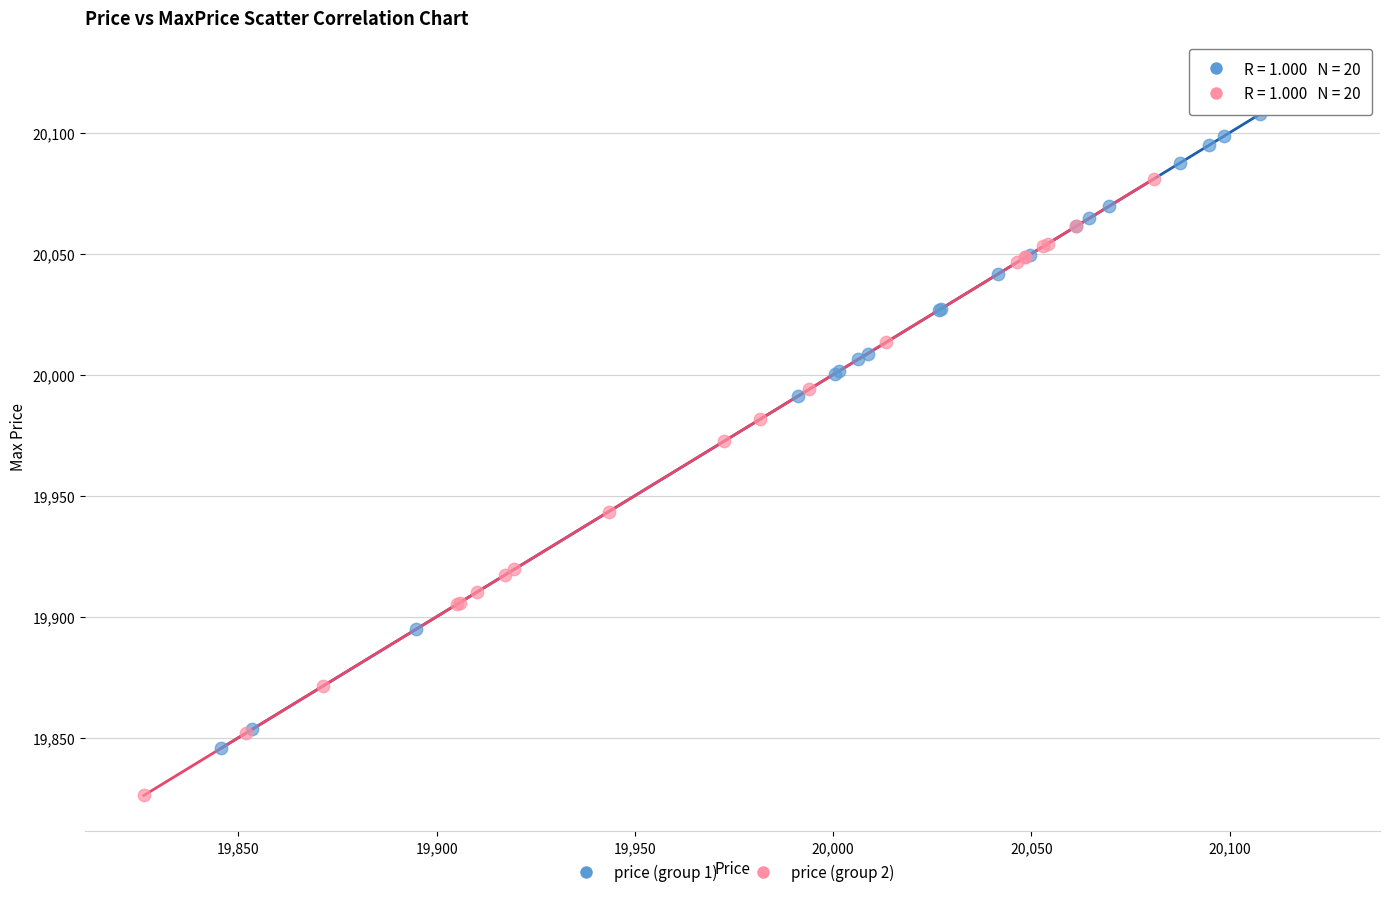

Which series contains the lowest Y value?

price (group 2)